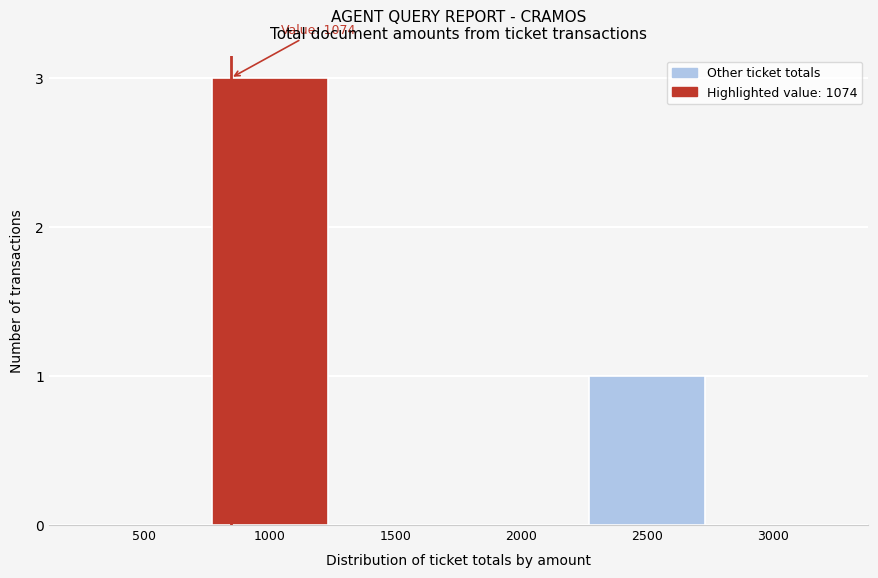

Reading right to left, extract all data points from this chart.

3000=0	2500=1	2000=0	1500=0	1000=3	500=0